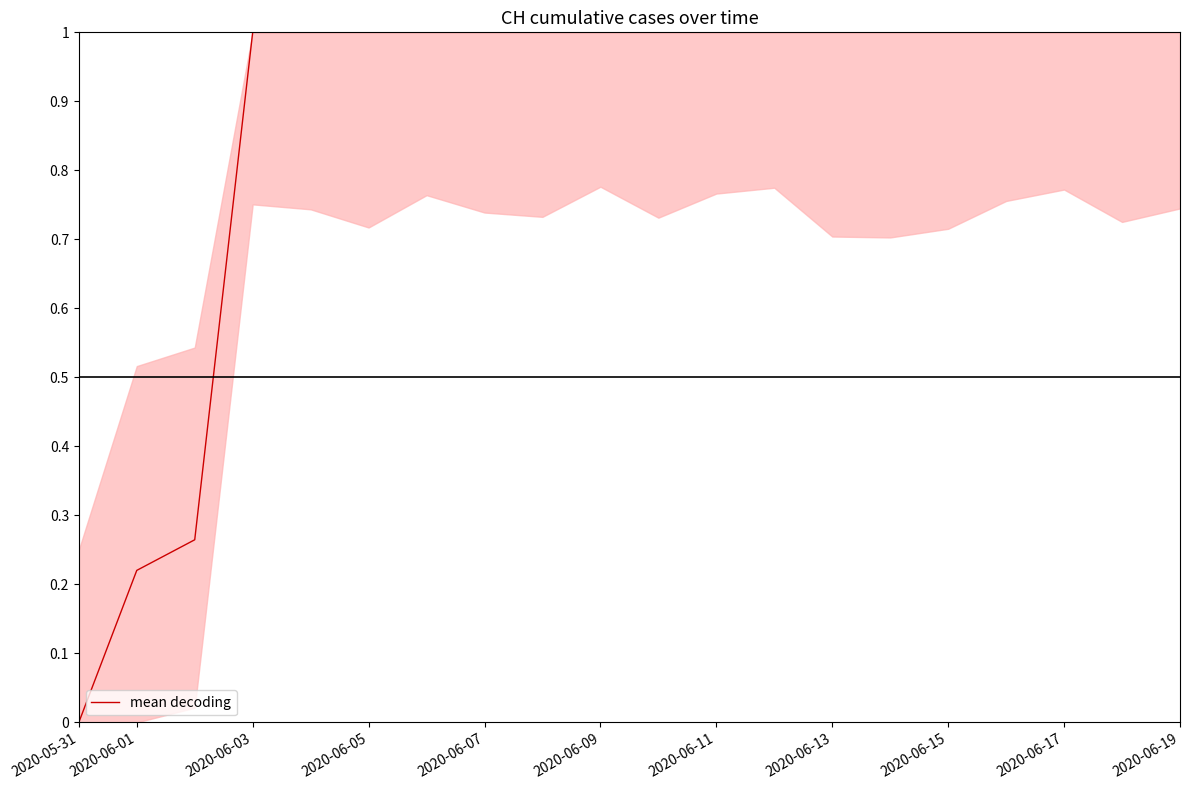

What is the maximum value shown in the chart?

1.0